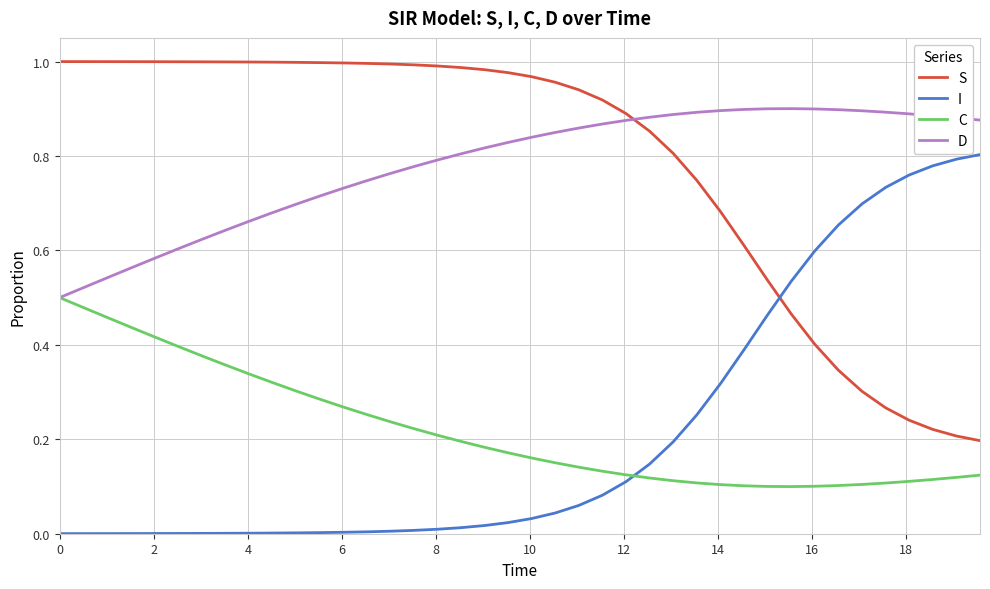

True or false: I and D cross at least once.

False